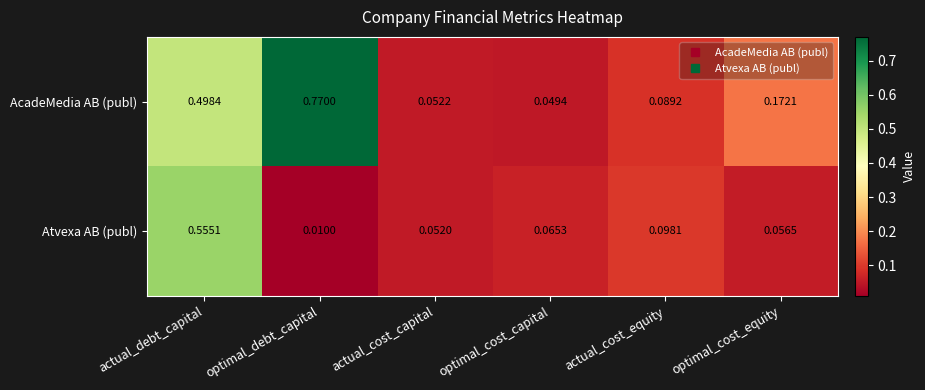

At optimal_cost_capital, list the series in order from largest to smallest.

Atvexa AB (publ), AcadeMedia AB (publ)